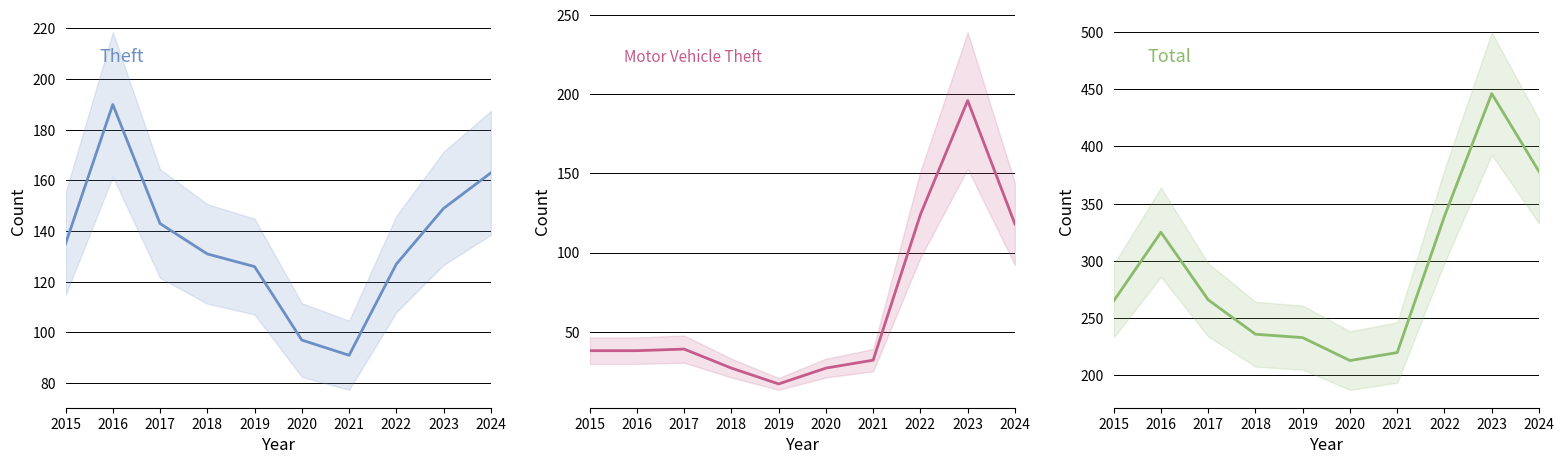

What is the sum of the Total values at 2019 and 2016?

558